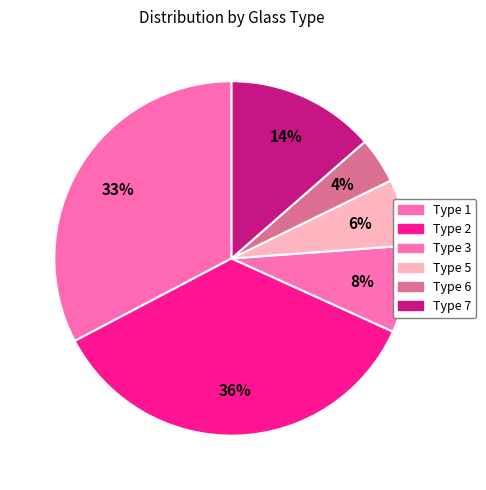

Which category has the biggest portion of the pie?

2